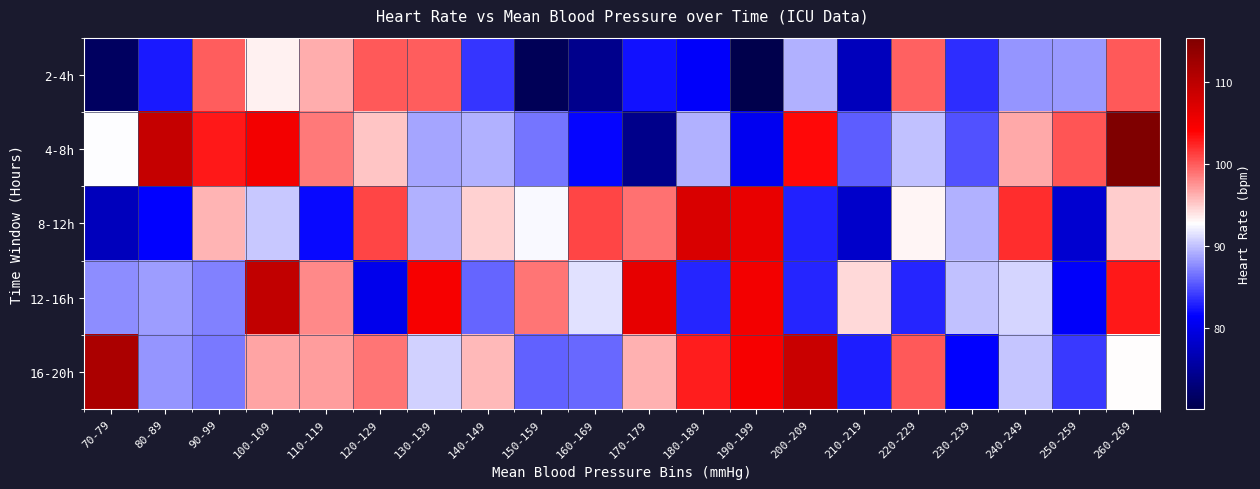

Reading left to right, what are all the values shown in this chart?

2-4h: 70-79=71.4	80-89=82.6	90-99=99.9	100-109=93.3	110-119=96.4	120-129=100.1	130-139=99.9	140-149=83.8	150-159=70.9	160-169=74.2	170-179=82.1	180-189=81.1	190-199=70.0	200-209=89.3	210-219=77.3	220-229=99.8	230-239=83.4	240-249=88.1	250-259=88.2	260-269=100.1
4-8h: 70-79=92.6	80-89=109.1	90-99=103.0	100-109=105.1	110-119=98.7	120-129=95.3	130-139=88.8	140-149=89.2	150-159=86.6	160-169=81.7	170-179=74.0	180-189=89.4	190-199=80.5	200-209=103.6	210-219=85.6	220-229=90.1	230-239=85.0	240-249=96.6	250-259=100.4	260-269=115.5
8-12h: 70-79=77.2	80-89=81.5	90-99=96.0	100-109=90.3	110-119=81.8	120-129=101.1	130-139=89.4	140-149=94.9	150-159=92.4	160-169=100.9	170-179=99.1	180-189=107.4	190-199=106.0	200-209=83.0	210-219=78.1	220-229=93.2	230-239=89.3	240-249=102.1	250-259=78.4	260-269=95.0
12-16h: 70-79=87.7	80-89=88.5	90-99=87.2	100-109=109.5	110-119=98.0	120-129=80.2	130-139=104.8	140-149=86.0	150-159=98.9	160-169=91.4	170-179=106.2	180-189=83.1	190-199=105.0	200-209=83.1	210-219=94.5	220-229=83.0	230-239=90.0	240-249=90.8	250-259=81.1	260-269=103.0
16-20h: 70-79=111.6	80-89=88.1	90-99=86.9	100-109=96.7	110-119=97.2	120-129=98.9	130-139=90.7	140-149=95.9	150-159=85.7	160-169=86.1	170-179=96.1	180-189=102.7	190-199=104.7	200-209=108.8	210-219=82.7	220-229=100.1	230-239=81.5	240-249=90.2	250-259=84.0	260-269=92.8